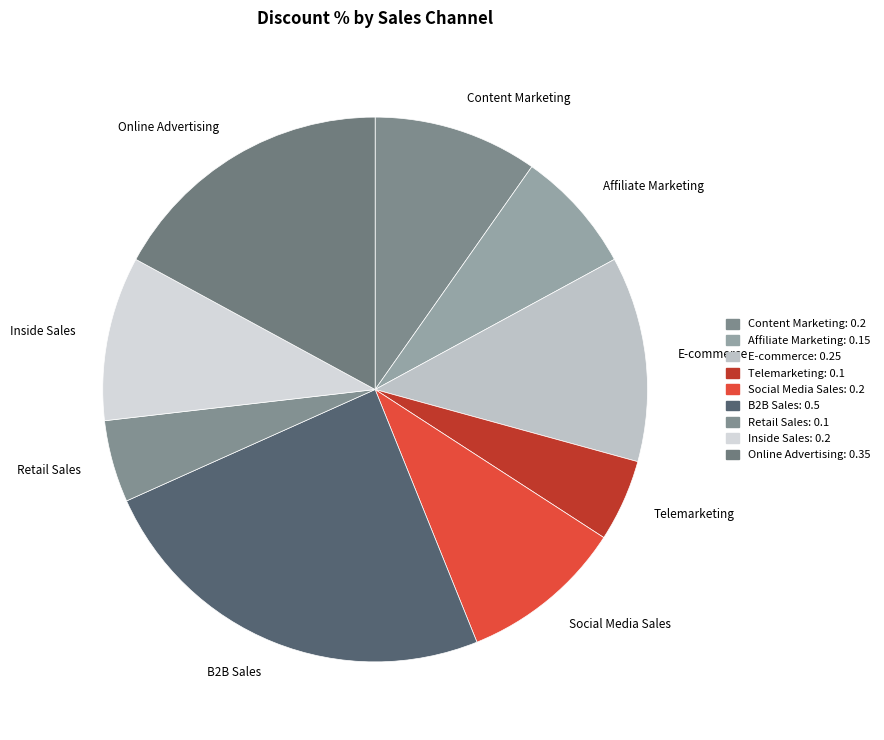

Is Retail Sales the majority of the pie?

No